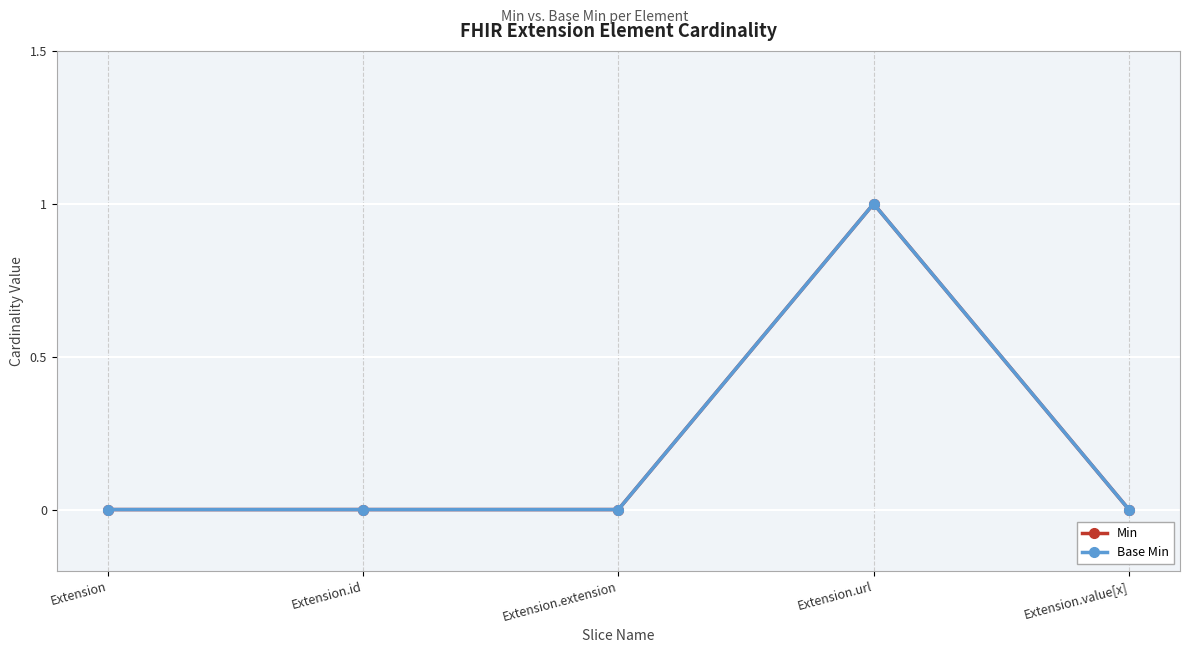

Reading left to right, extract all data points from this chart.

Min: 0	0	0	1	0
Base Min: 0	0	0	1	0